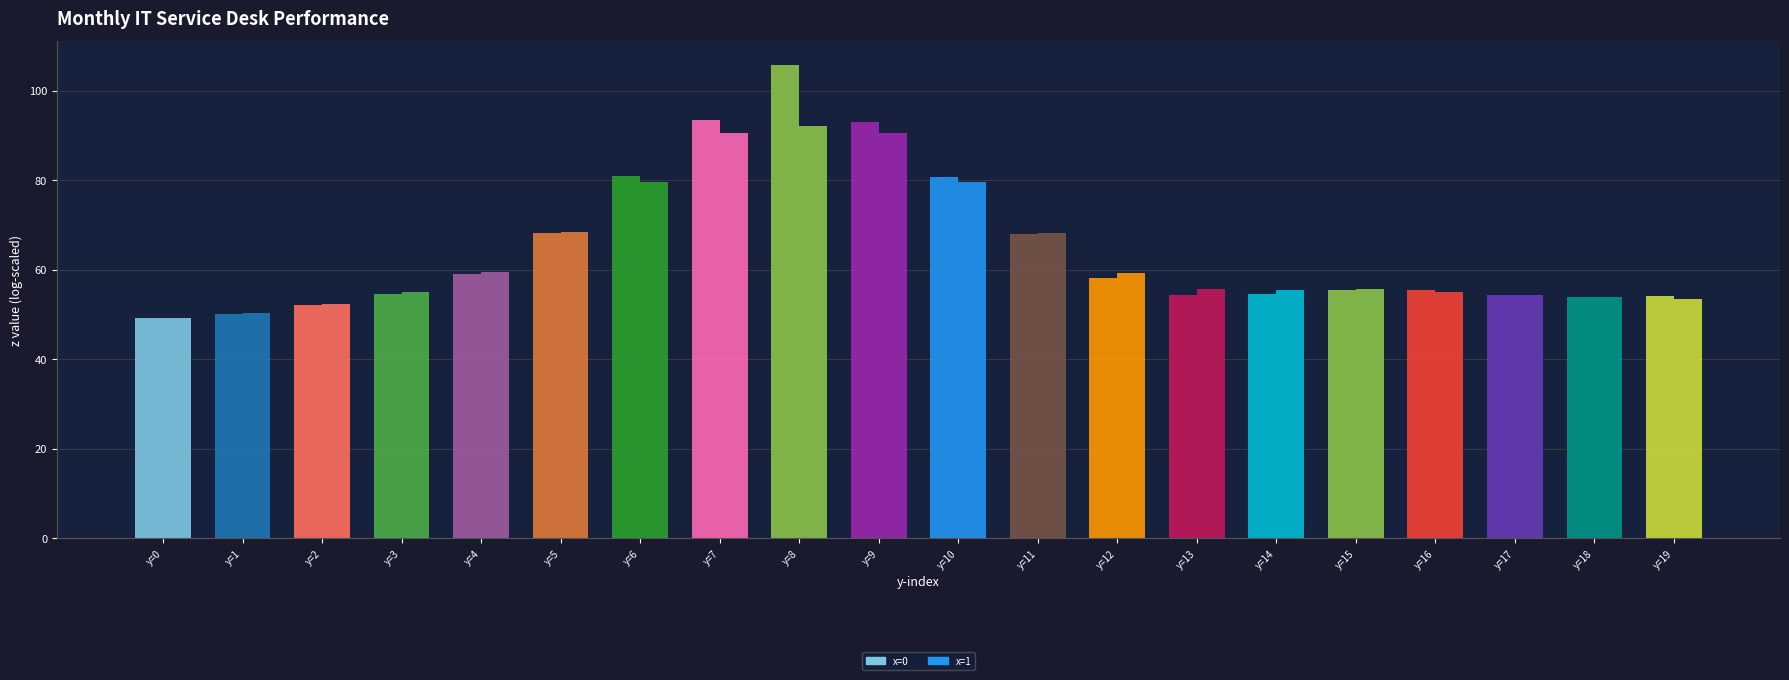

Count the number of categories in the chart.

20